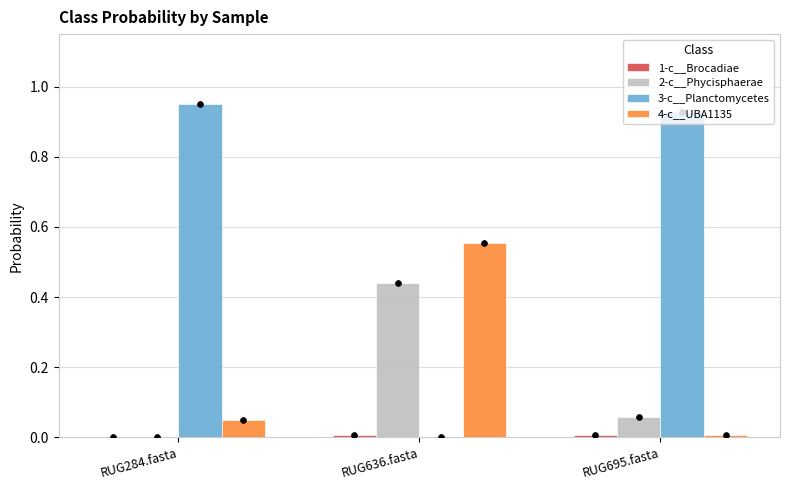

What is the total value across all series at RUG695.fasta?

1.0